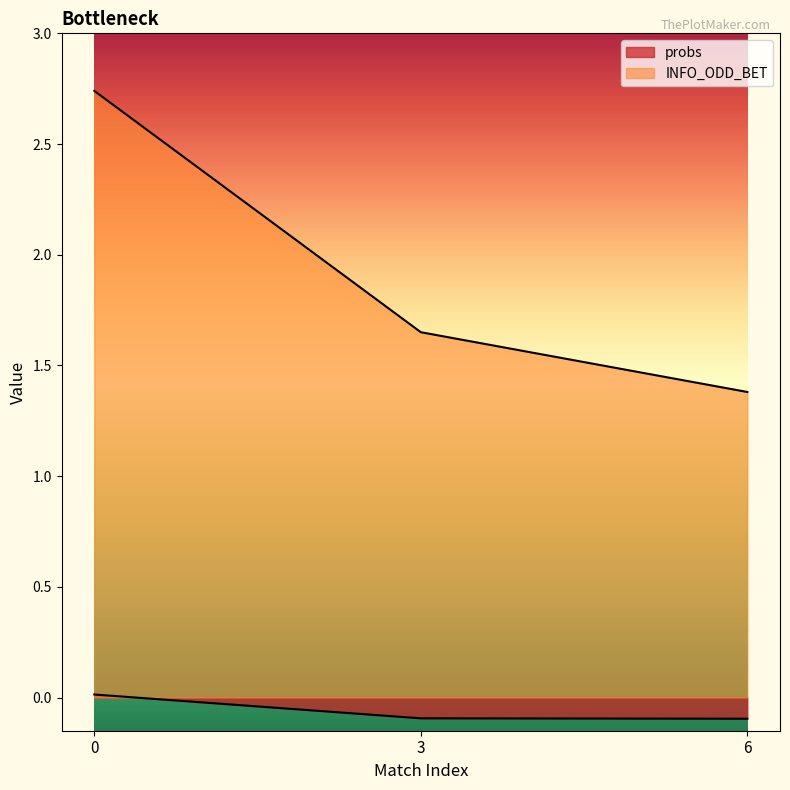

How many values in probs are above zero?

1